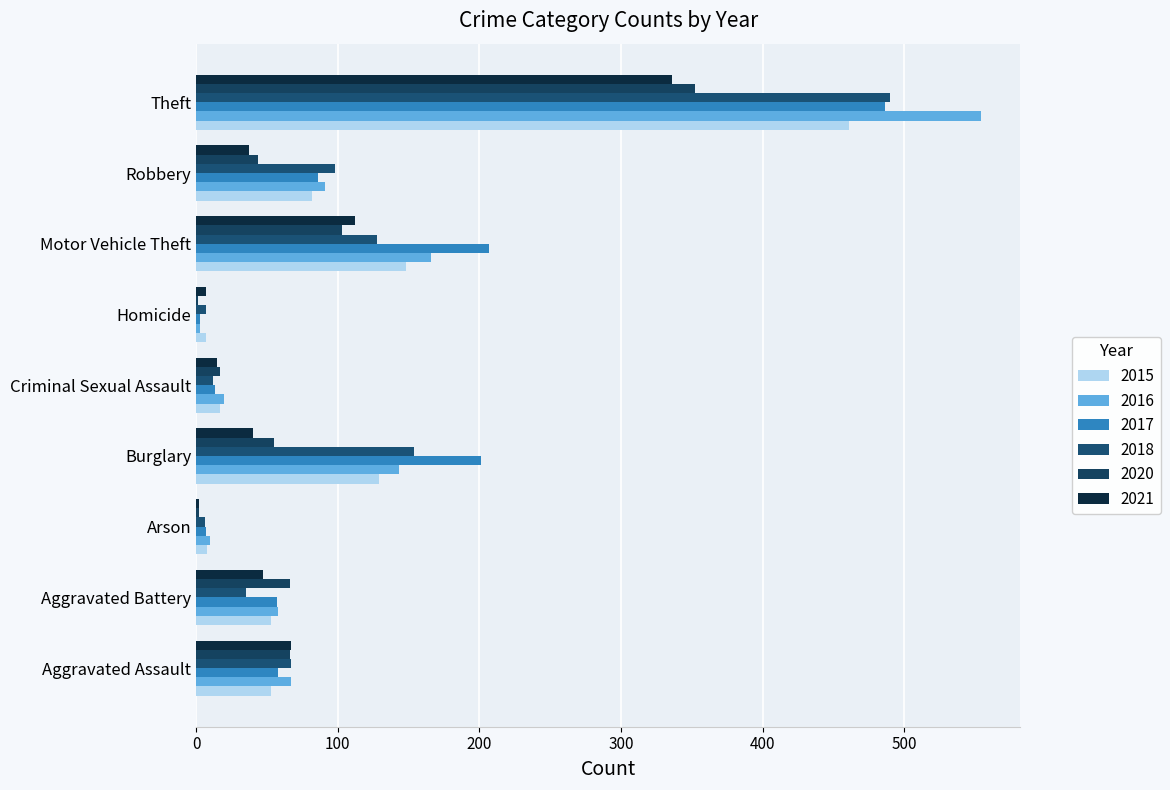

How many categories are shown in the chart?

9